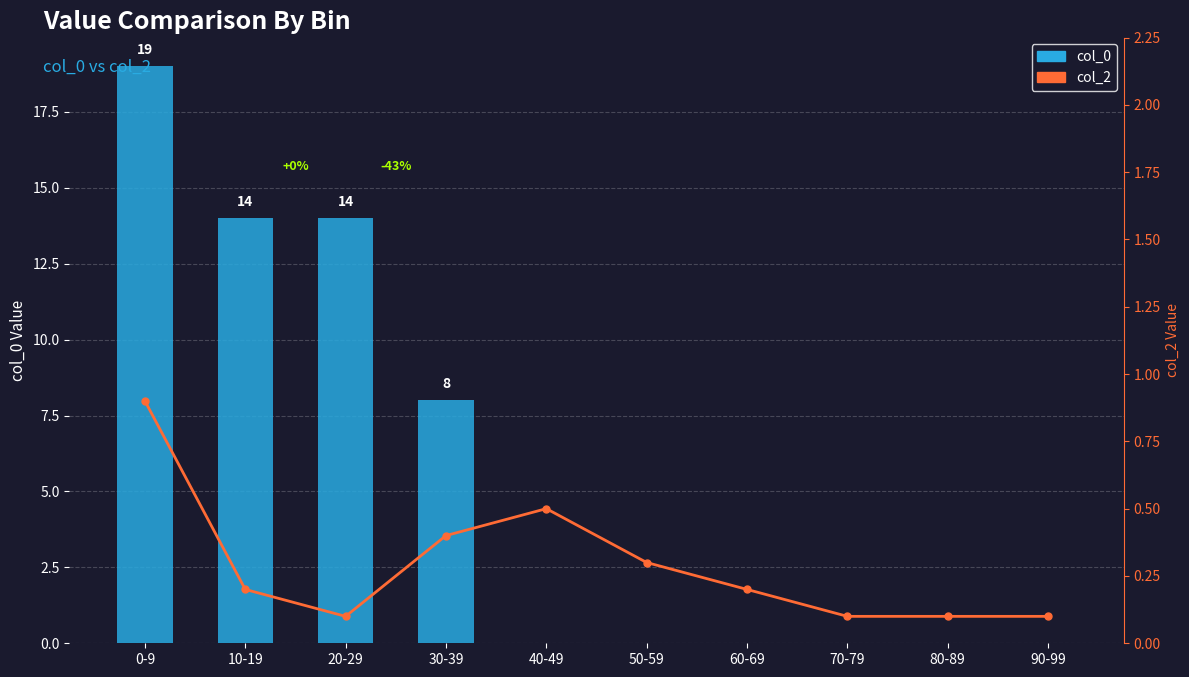

Reading left to right, transcribe all the data shown in this chart.

col_0: 19.0	14.0	14.0	8.0	0.0	0.0	0.0	0.0	0.0	0.0
col_2: 0.9	0.2	0.1	0.4	0.5	0.3	0.2	0.1	0.1	0.1